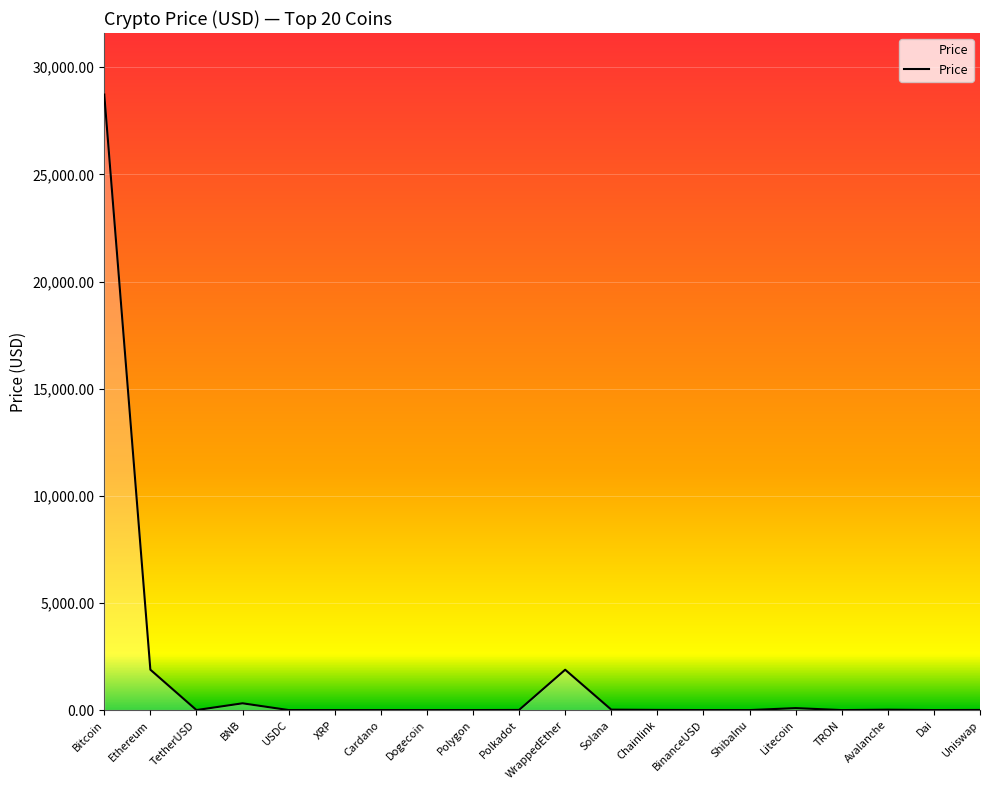

At which category does the chart reach its peak across all series?

Bitcoin